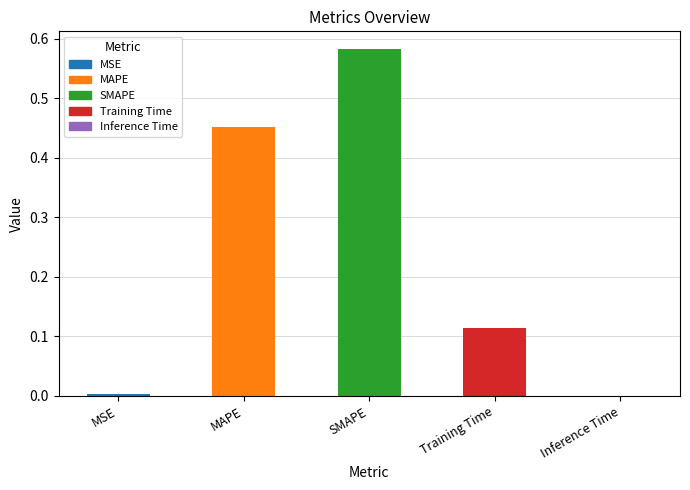

What is the average value?

0.2